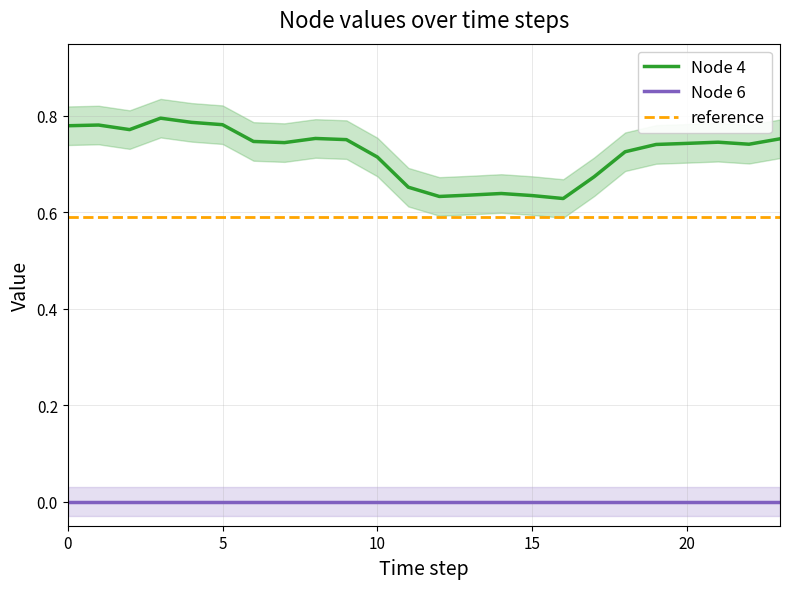

Reading left to right, list all the values displayed in this chart.

0=0.8	1=0.8	2=0.8	3=0.8	4=0.8	5=0.8	6=0.7	7=0.7	8=0.8	9=0.8	10=0.7	11=0.7	12=0.6	13=0.6	14=0.6	15=0.6	16=0.6	17=0.7	18=0.7	19=0.7	20=0.7	21=0.7	22=0.7	23=0.8